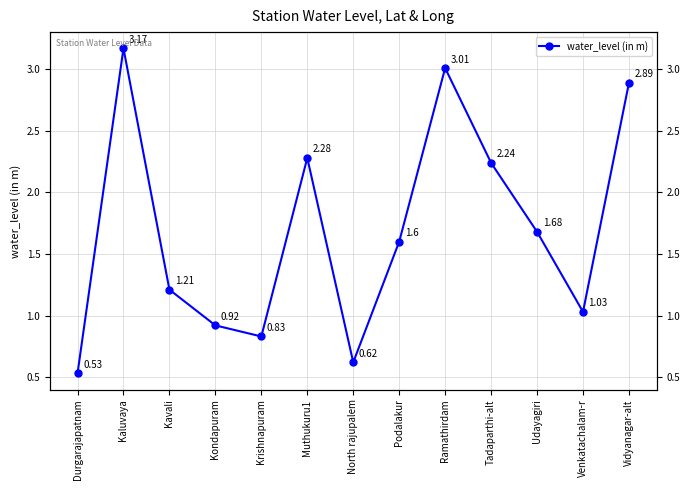

What is the sum of the values at North rajupalem and Udayagiri?

2.3